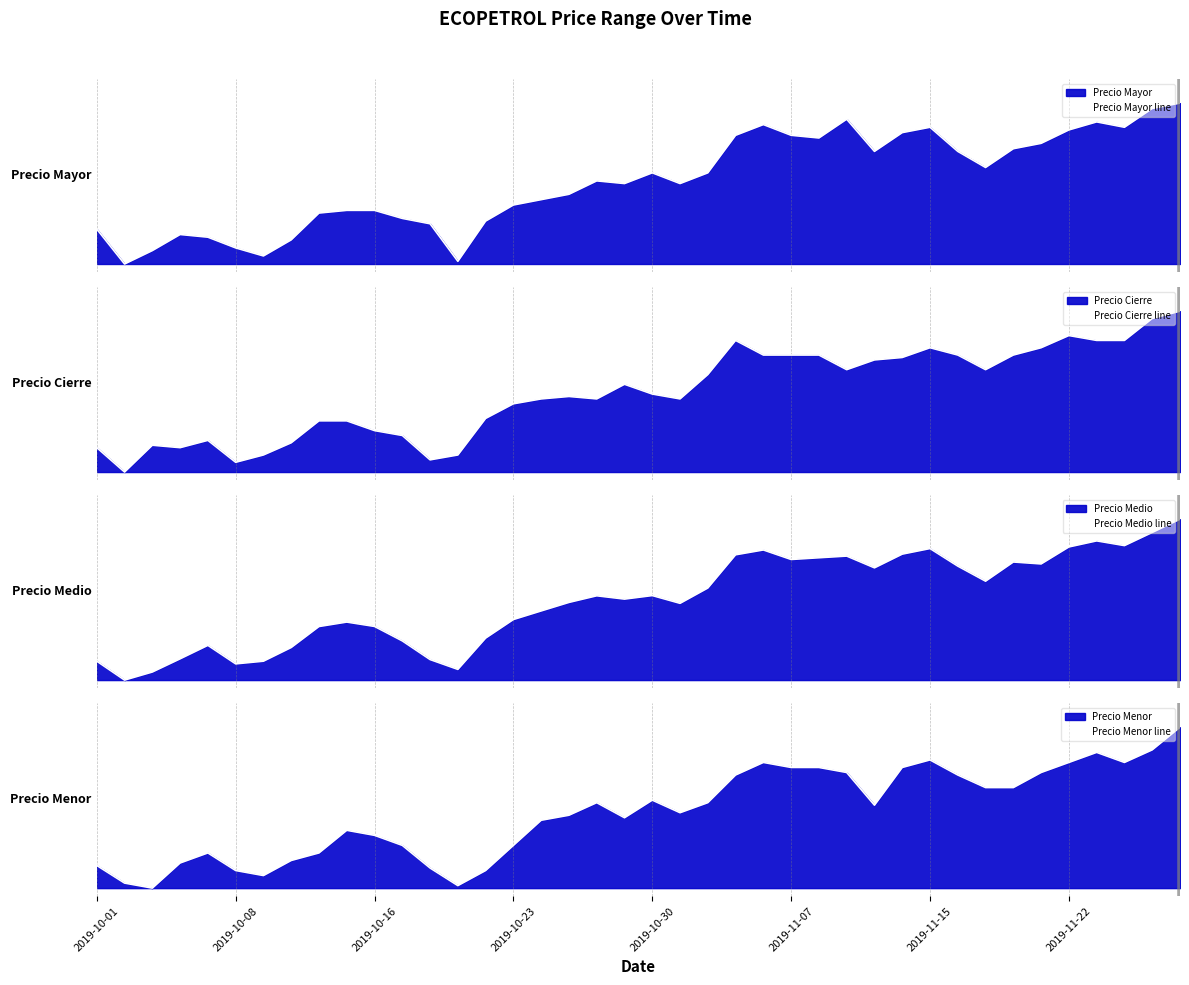

What is the approximate value of Precio Mayor line at 28?

0.7